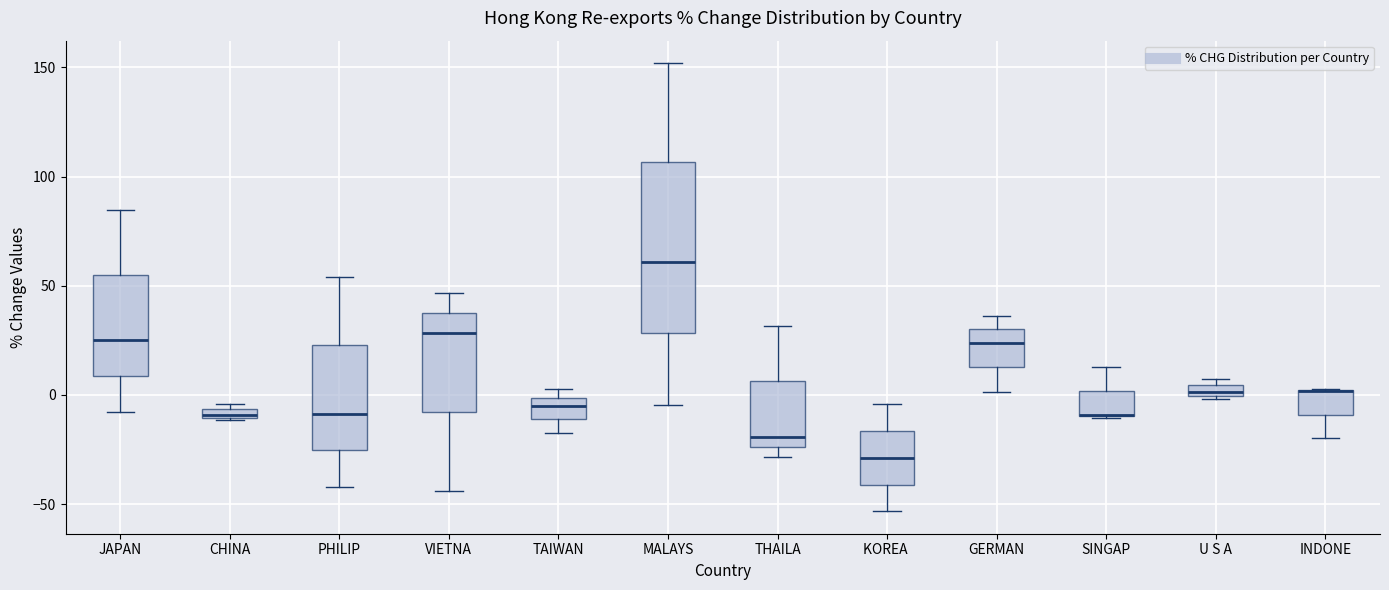

Where does the lower whisker of the box for VIETNA end on the y-axis? The values are not printed on the chart, so give them approximately, as read against the axis.

-45